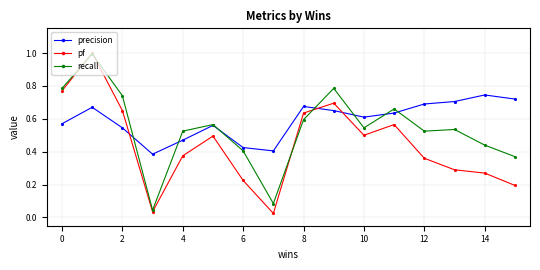

What is the maximum value for pf?

1.0